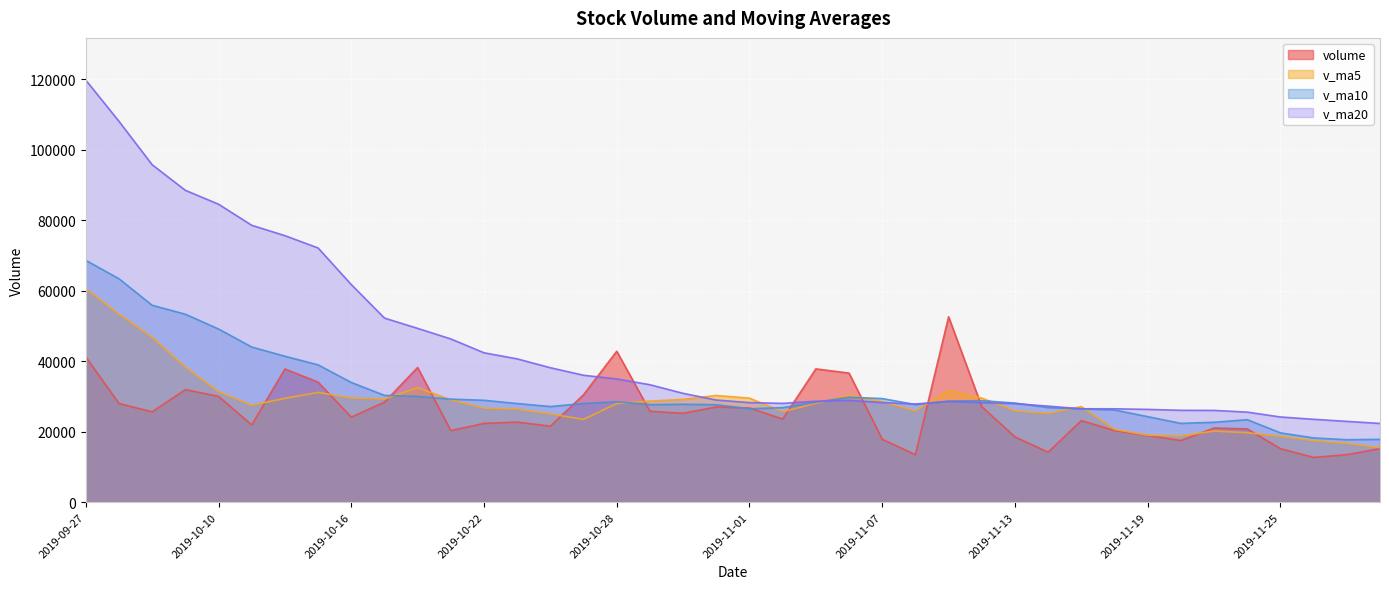

What is the minimum value for v_ma10?

17732.0